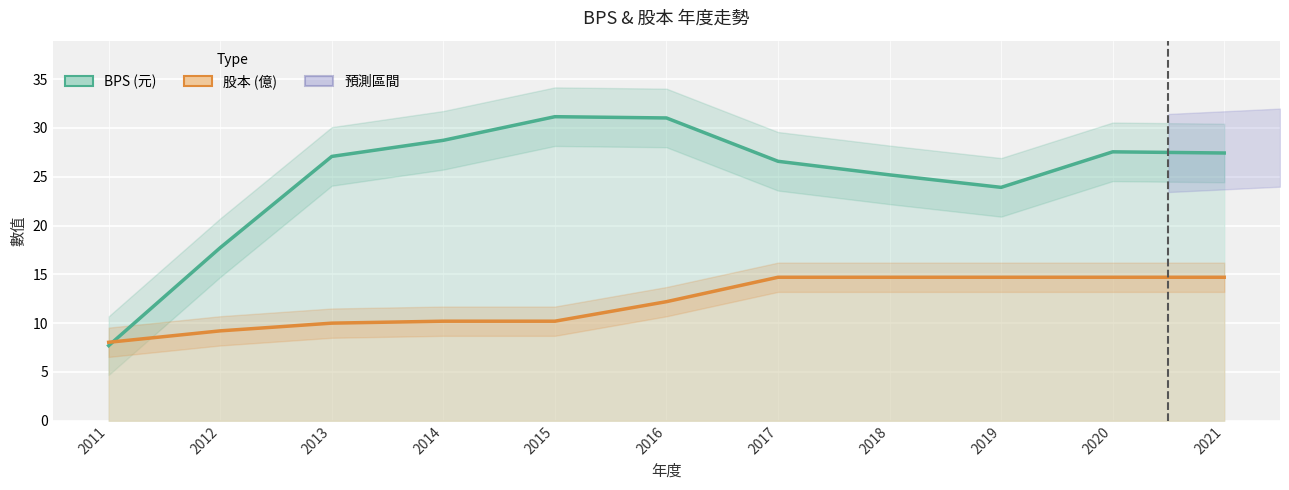

At which category does BPS (元) reach its first local valley?

2019